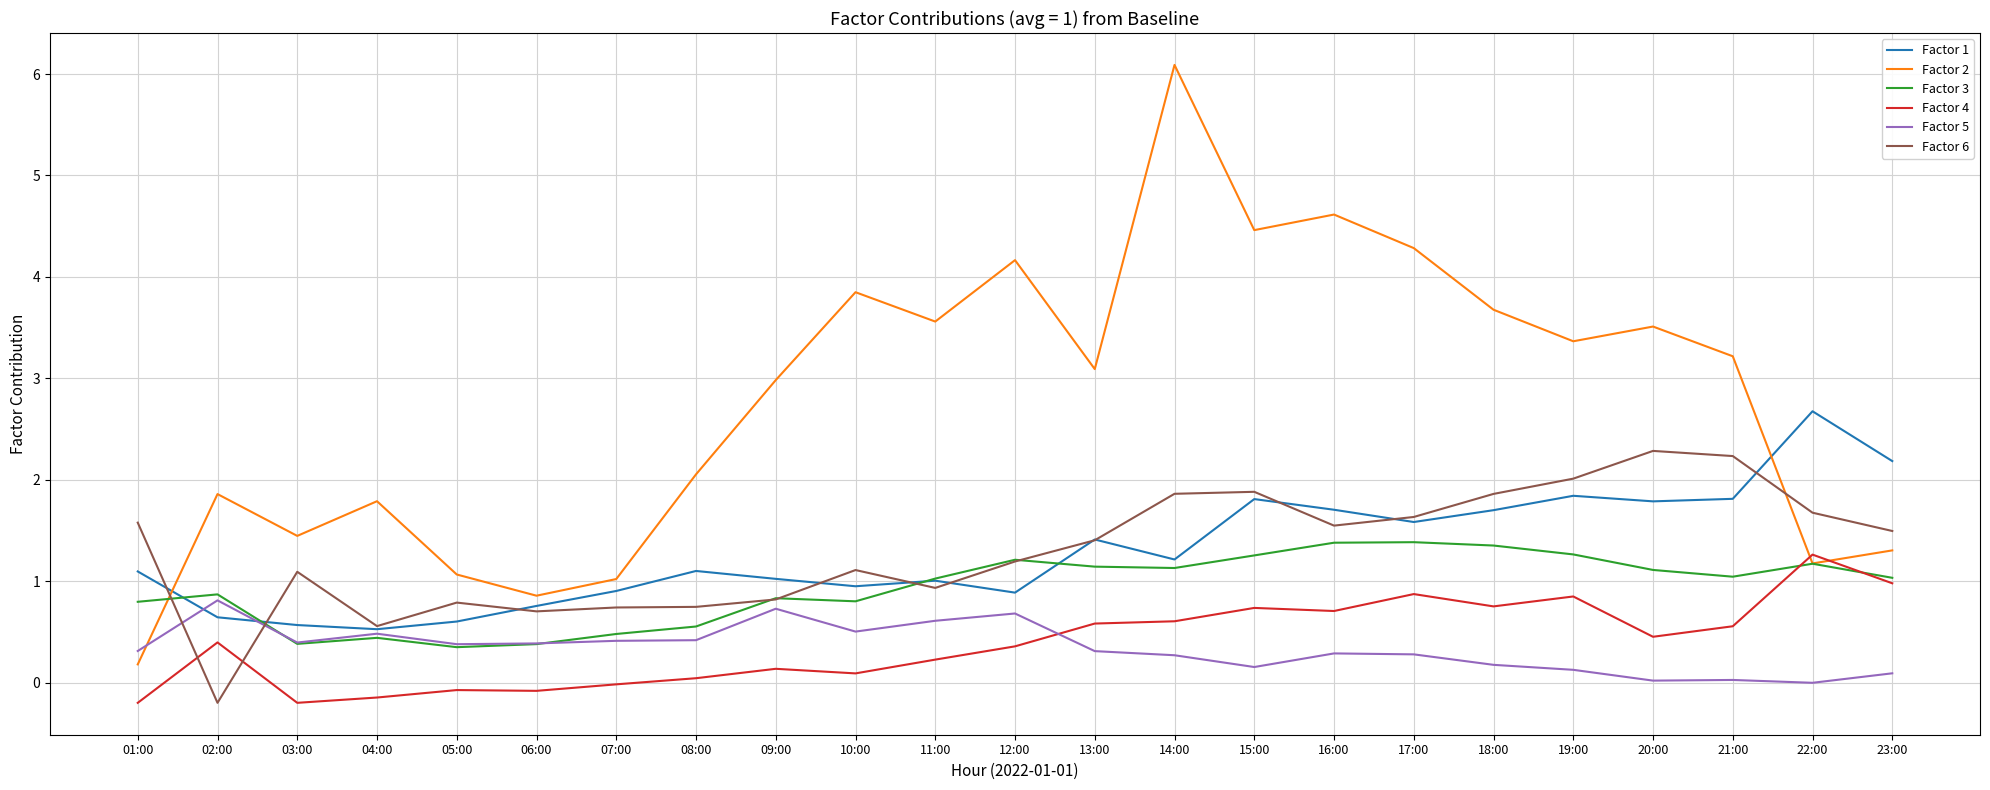

The value of Factor 3 at 17:00 is 2.0. True or false?

False